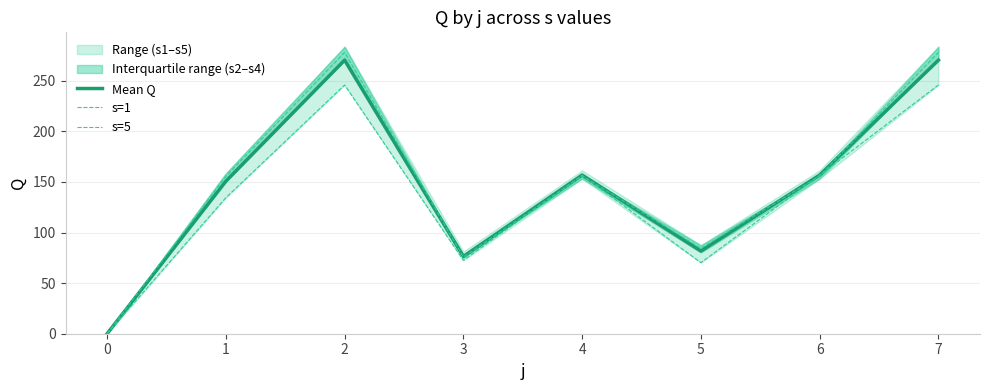

Rank the series by their average value, from lowest to highest.

s=1, Mean Q, s=5